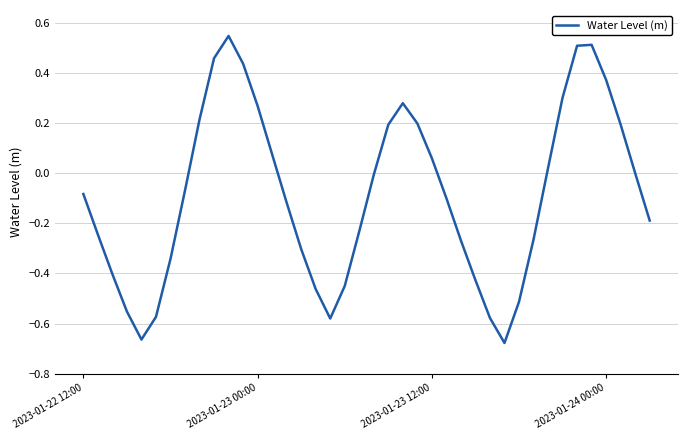

What is the difference between the maximum and minimum values?

1.2